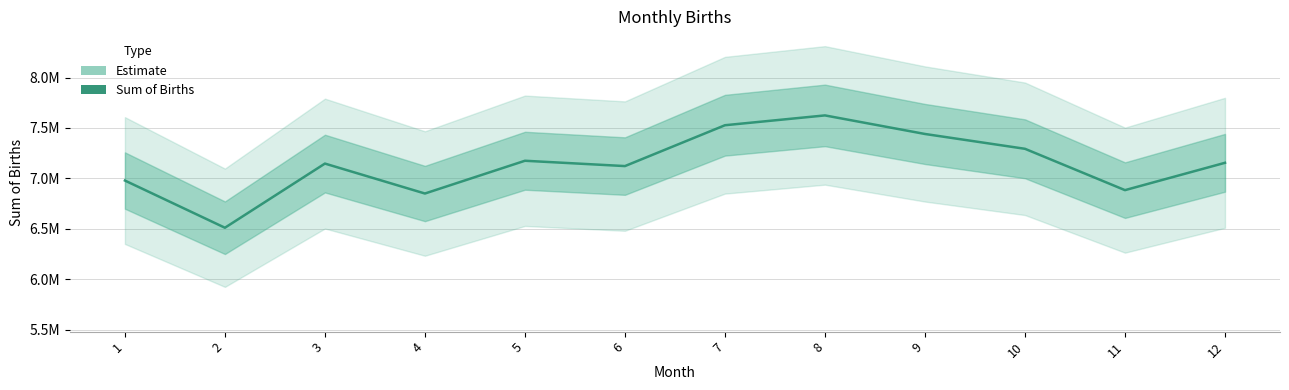

What is the minimum value shown in the chart?

6511697